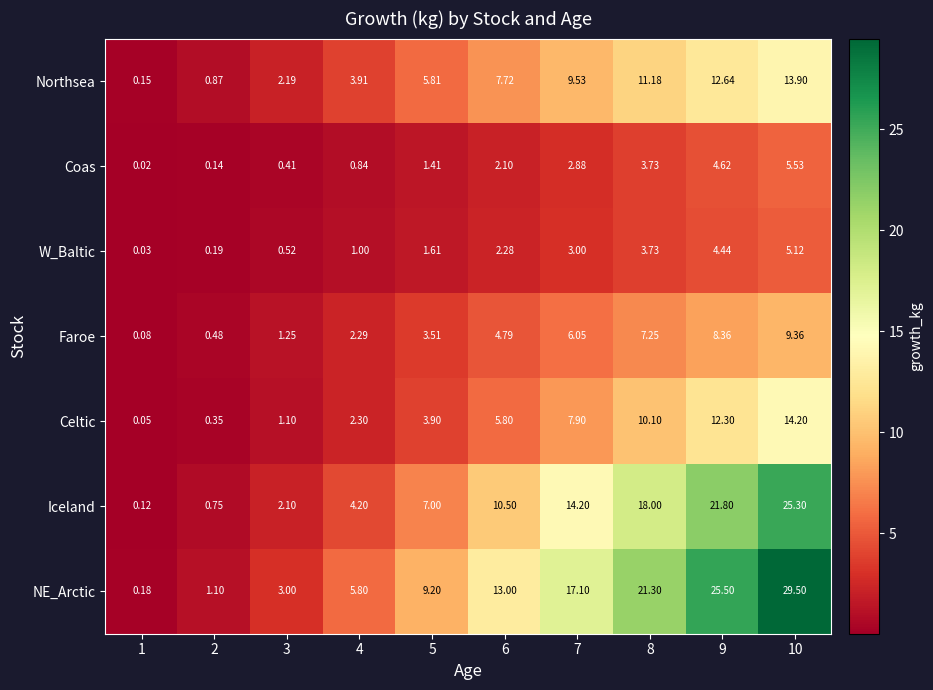

Rank the series by their maximum value, from lowest to highest.

W_Baltic, Coas, Faroe, Northsea, Celtic, Iceland, NE_Arctic